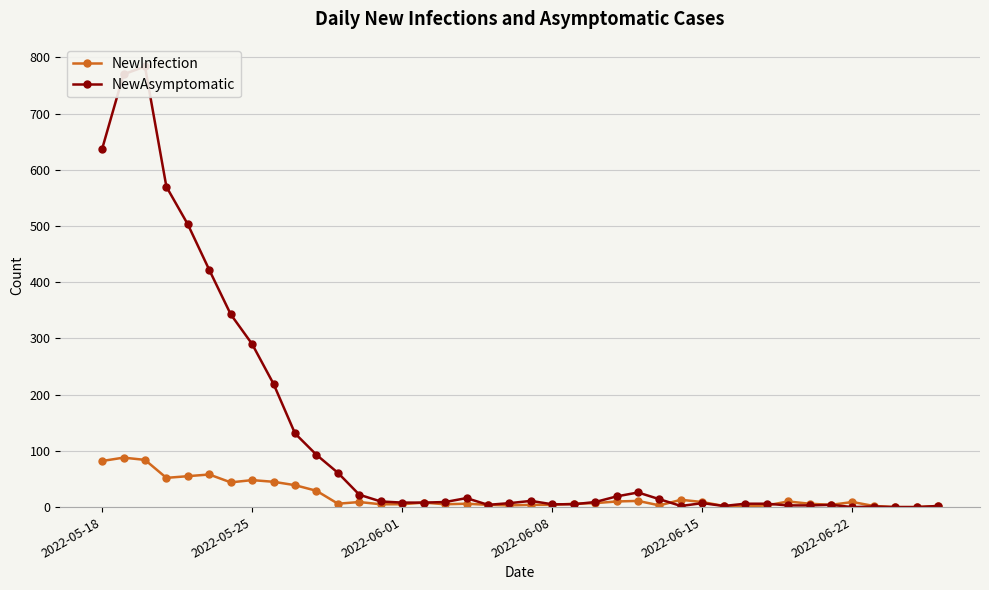

At which label does NewInfection first exceed 7?

2022-05-18